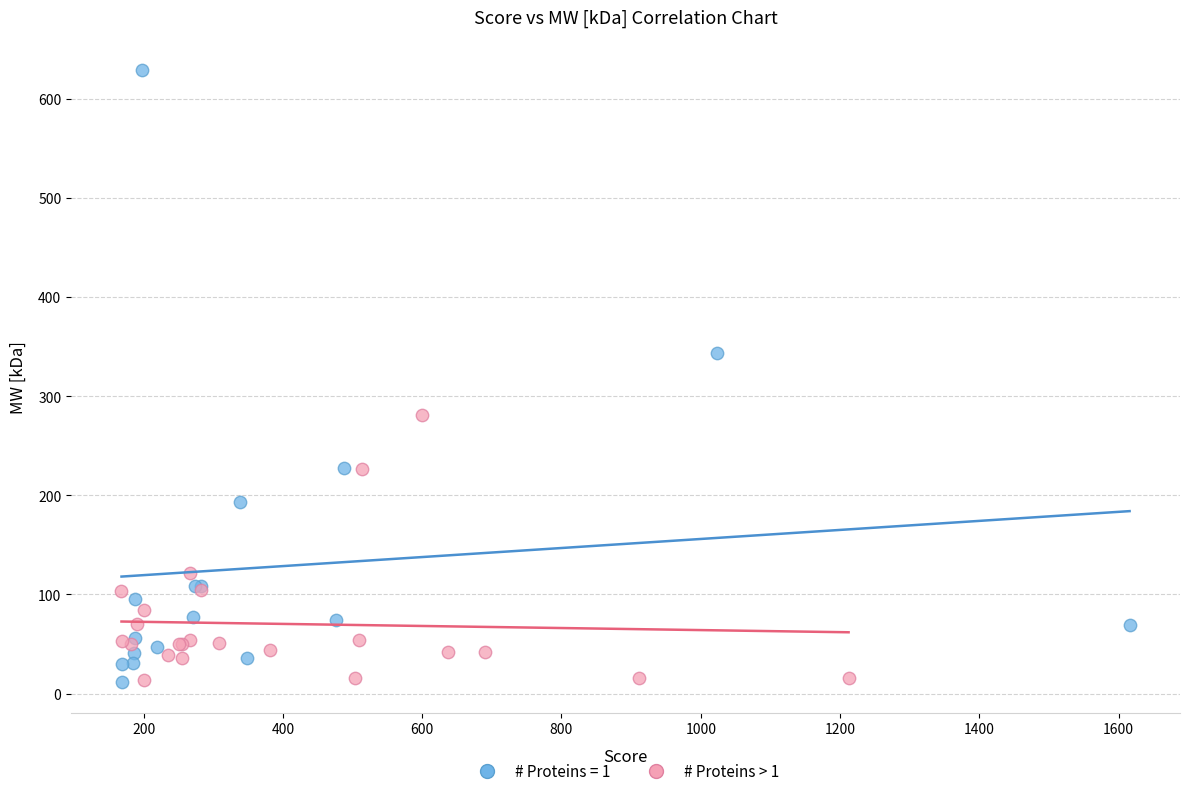

Which series contains the highest Y value?

# Proteins = 1